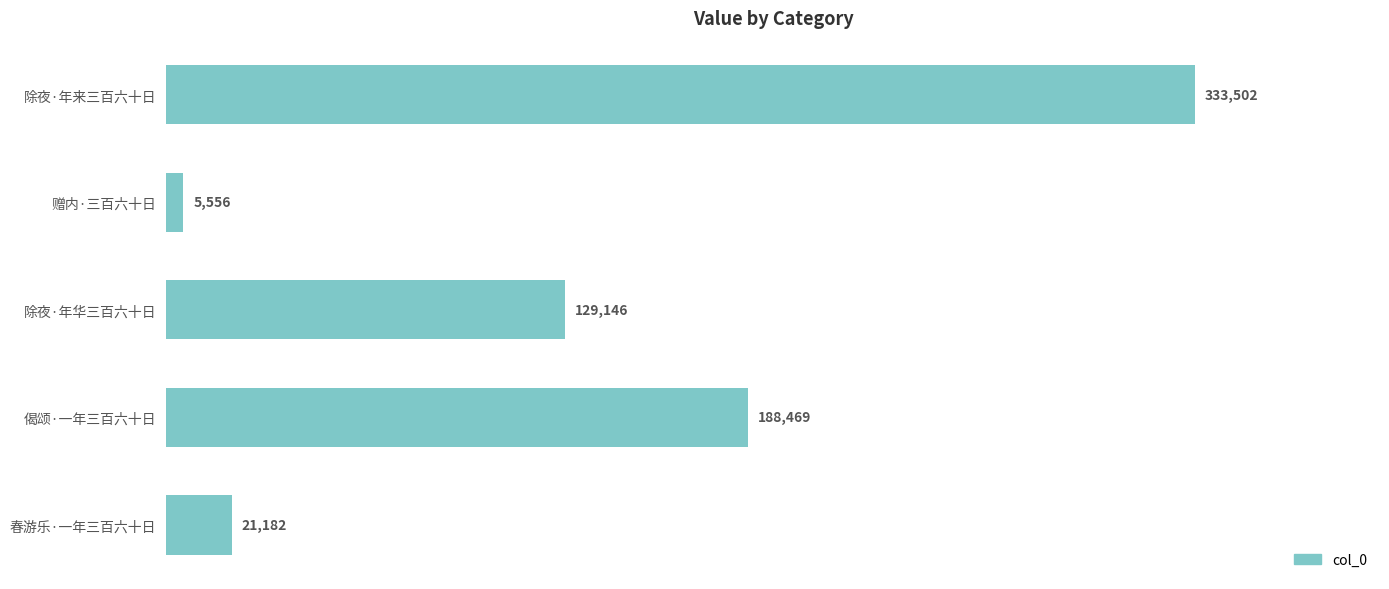

The value at 赠内·三百六十日 is 5556. True or false?

True